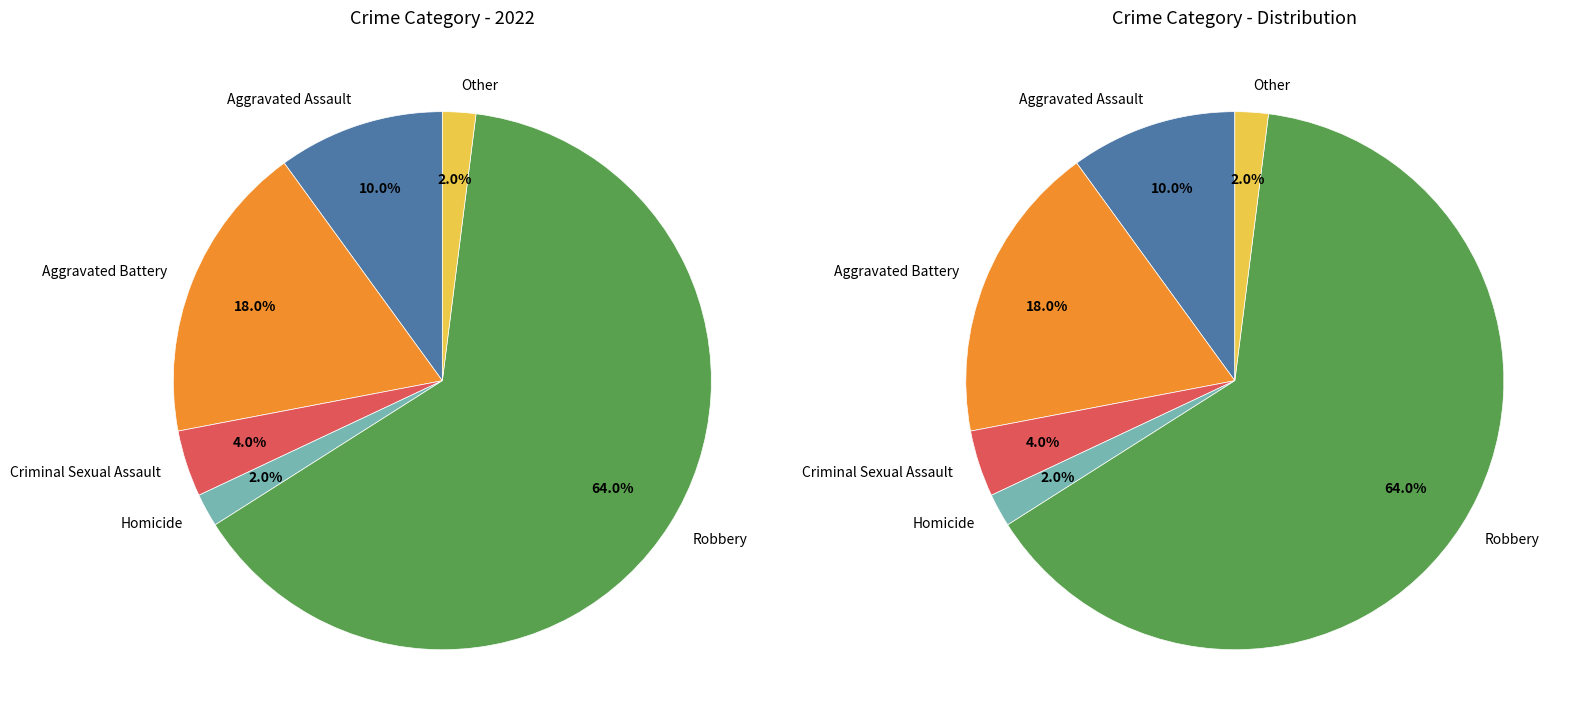

To the nearest percent, what is the average slice percentage?

17%